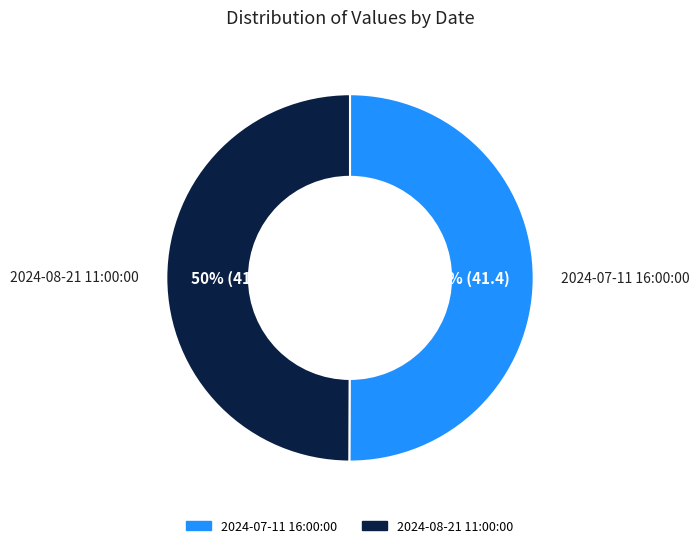

Approximately how many times larger is the value at 2024-08-21 11:00:00 compared to 2024-07-11 16:00:00?

1.0